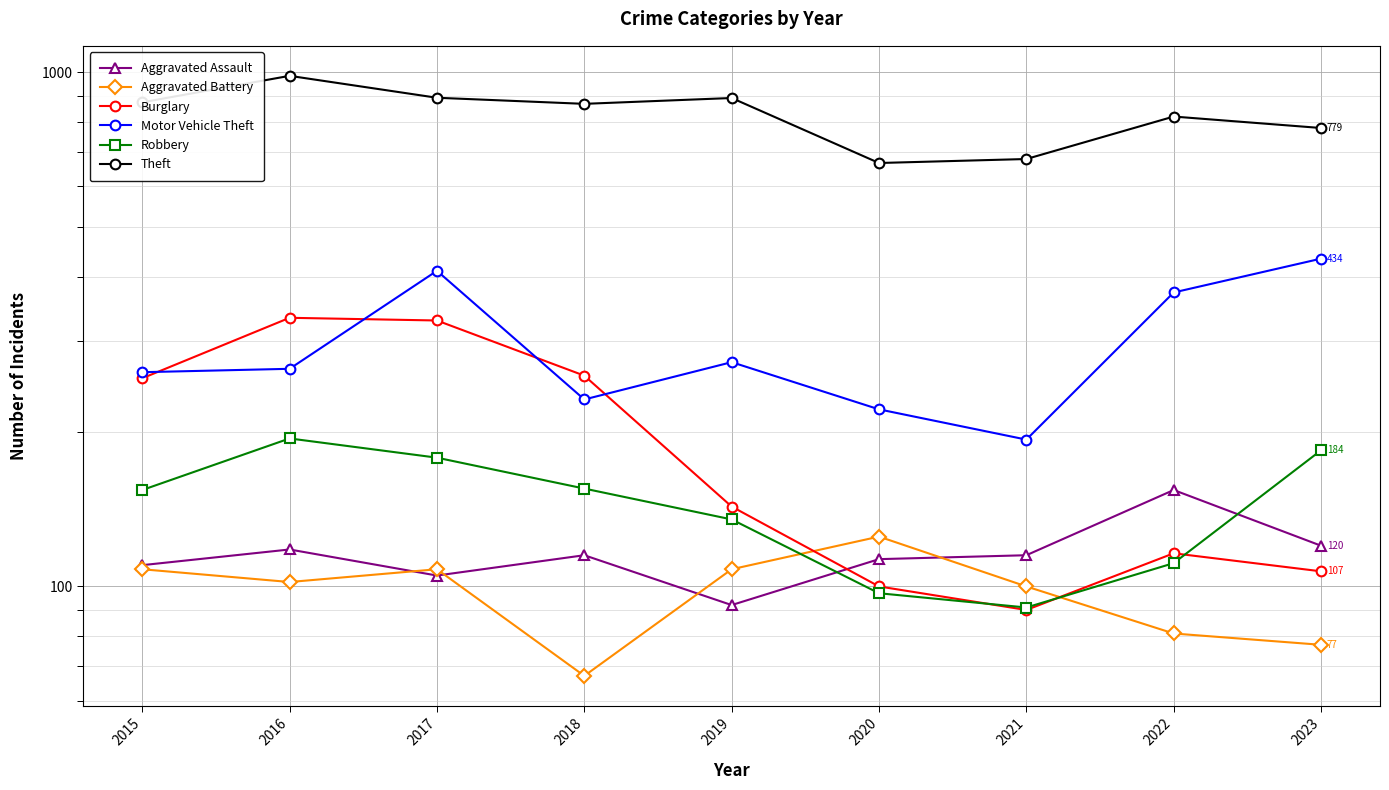

Reading right to left, transcribe all the data shown in this chart.

Aggravated Assault: 120	154	115	113	92	115	105	118	110
Aggravated Battery: 77	81	100	125	108	67	108	102	108
Burglary: 107	116	90	100	143	257	329	333	254
Motor Vehicle Theft: 434	373	193	221	273	231	411	265	261
Robbery: 184	111	91	97	135	155	178	194	154
Theft: 779	820	678	666	891	868	892	984	874